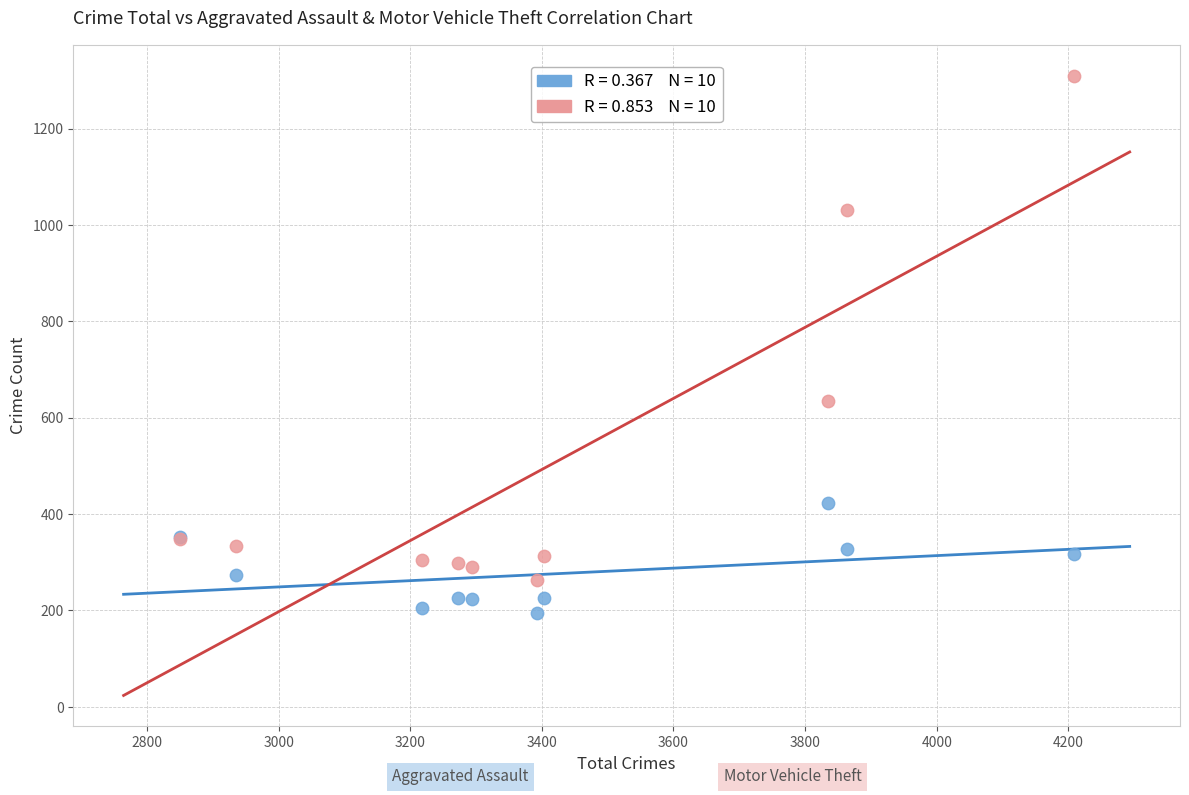

Across all series, what Y value is closest to 752?

635